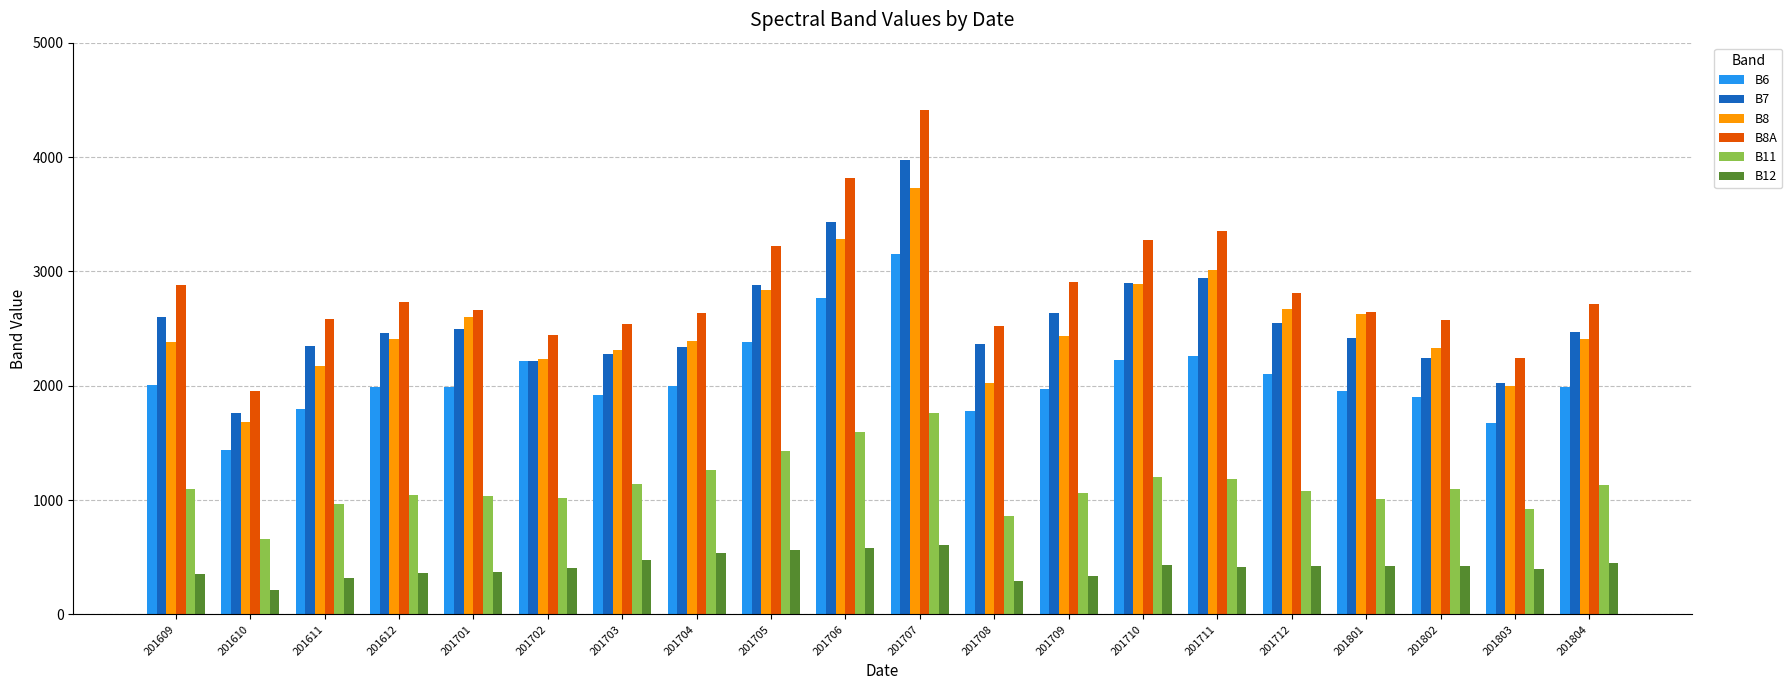

Which series changed the most between 201611 and 201705?

B8